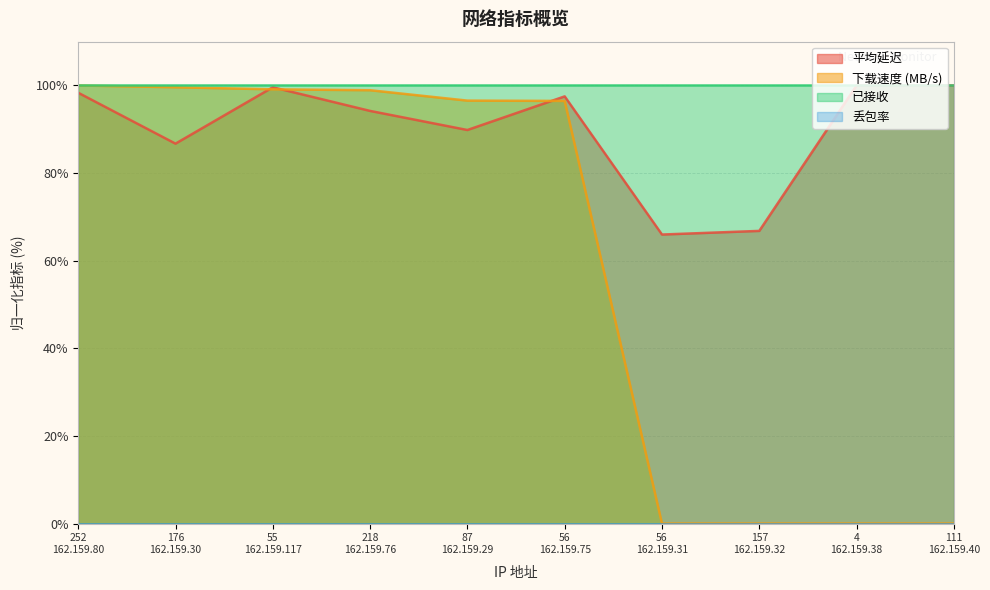

True or false: 下载速度 (MB/s) has more than 1 points higher than both neighbors.

False